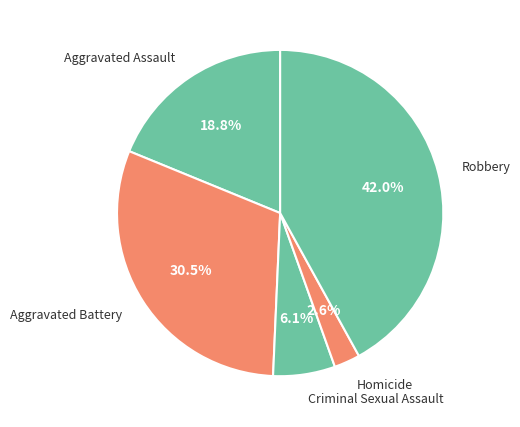

To the nearest percent, what is the combined percentage of Aggravated Battery and Homicide?

33%